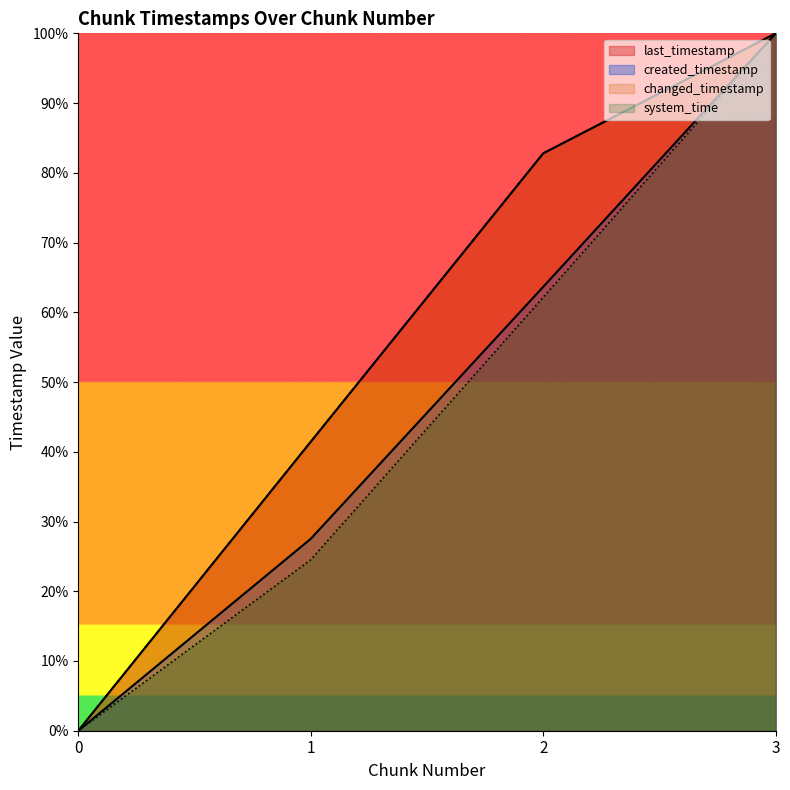

What is the spread (max minus min) of values at 2?

20.6